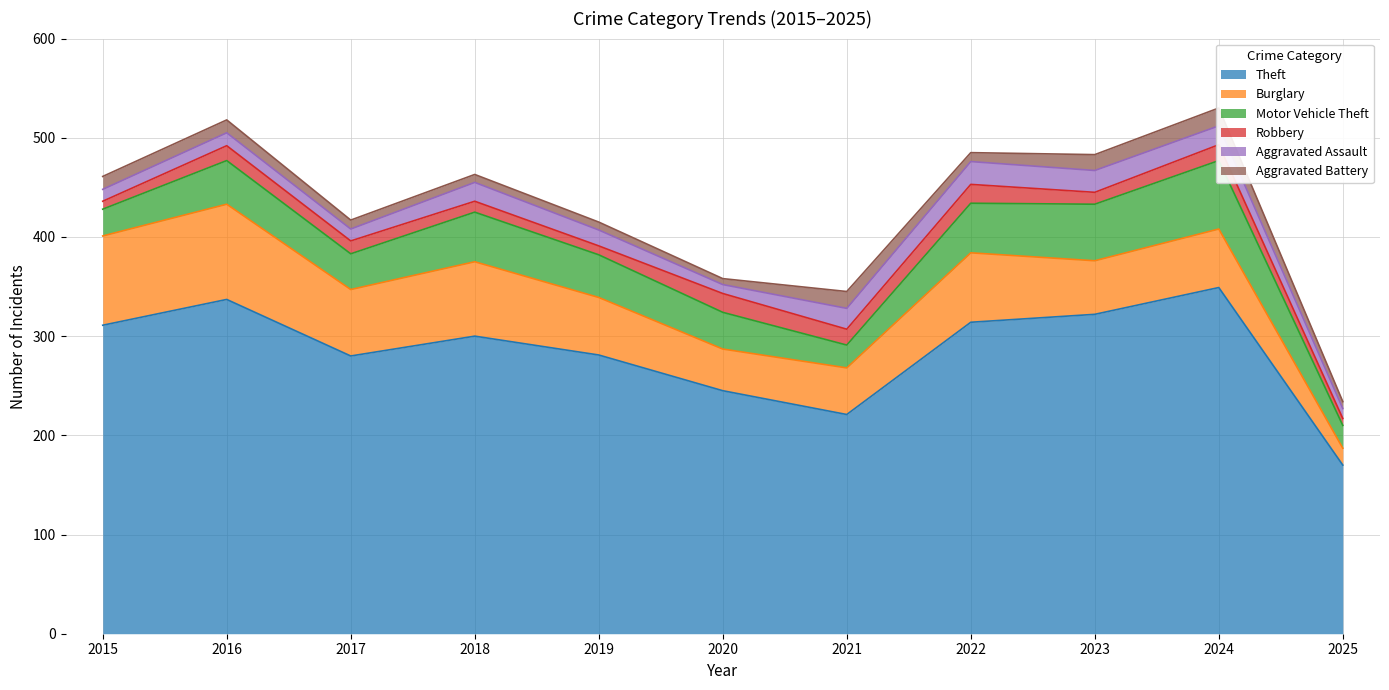

What is the sum of all Theft values?

3130